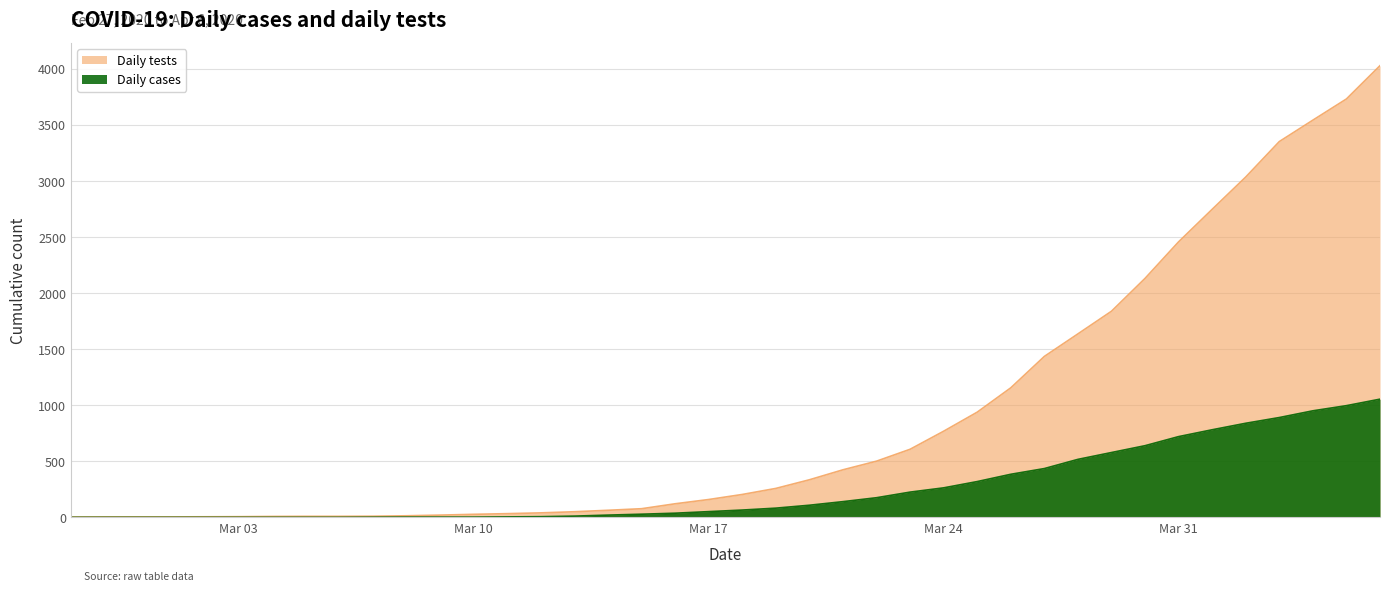

How many data points in daily_tests are less than 204?

20